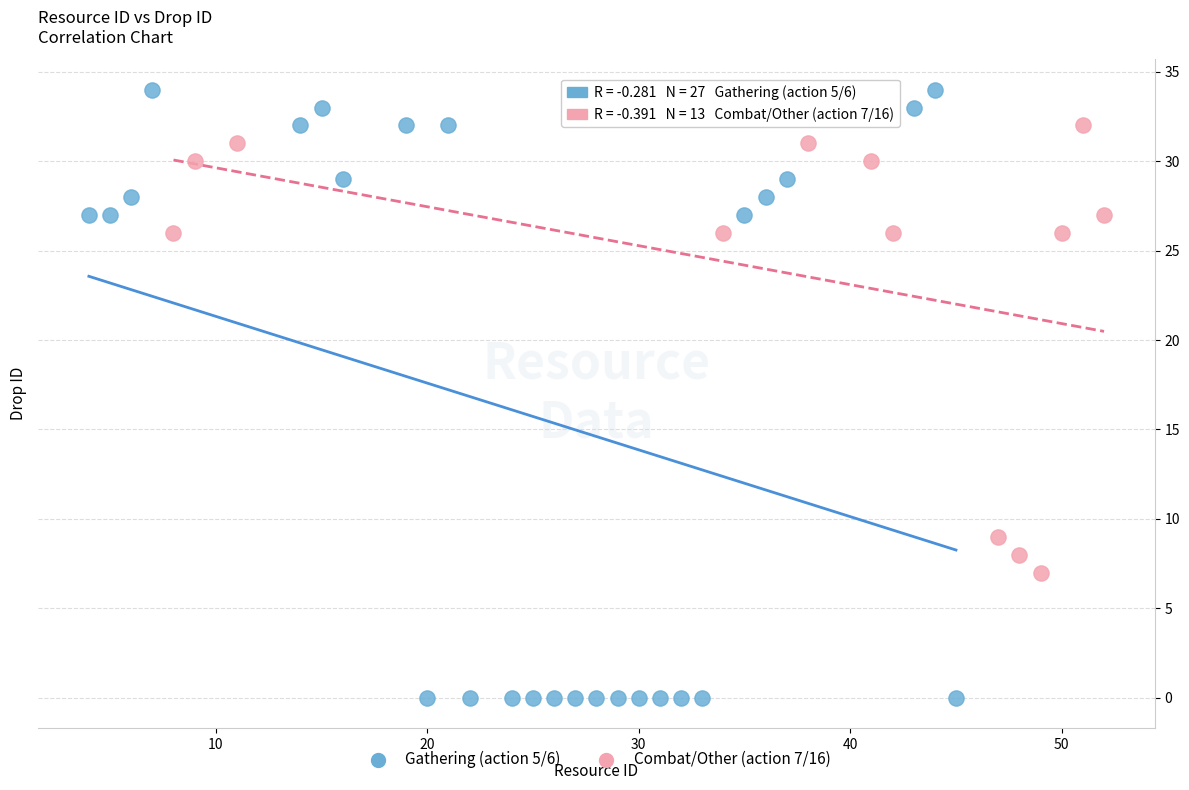

What are all the series names shown in the legend?

Gathering (action 5/6), Combat/Other (action 7/16)